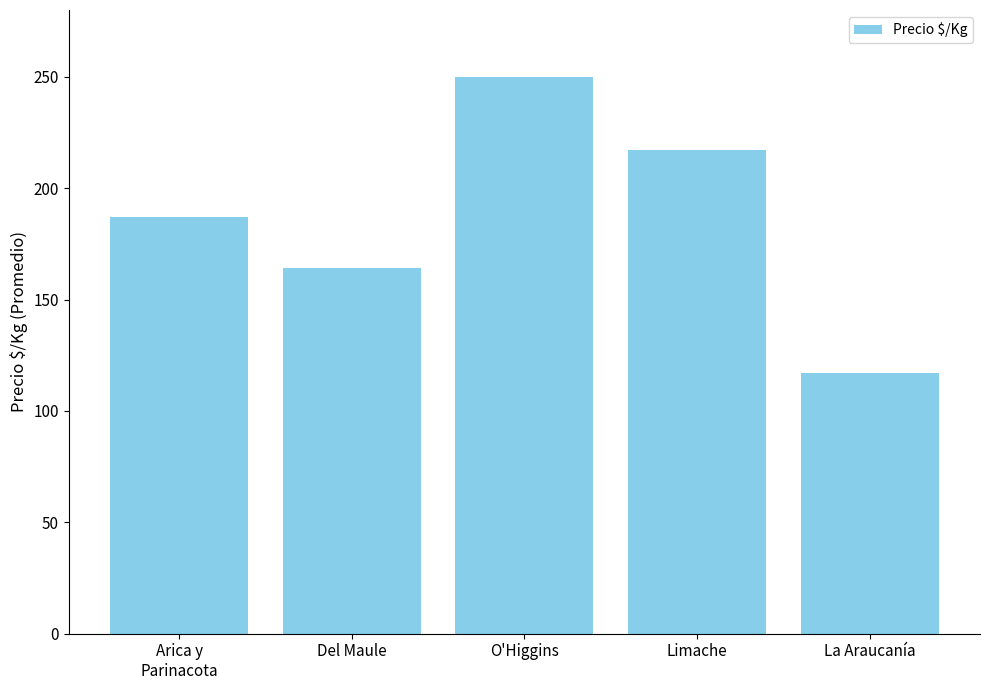

Reading right to left, list all the values displayed in this chart.

La Araucanía=117	Limache=217	O'Higgins=250	Del Maule=164	Arica y
Parinacota=187